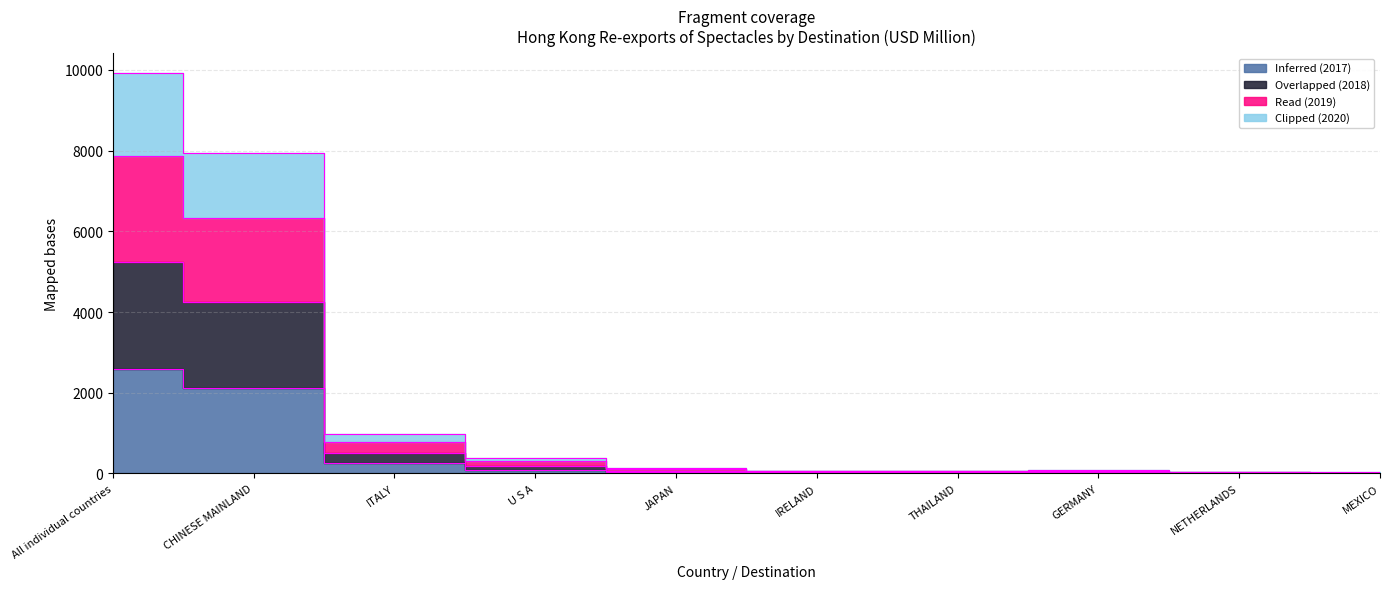

List the labels in order of 201712 value, largest first.

All individual countries, CHINESE MAINLAND, ITALY, U S A, JAPAN, GERMANY, IRELAND, THAILAND, NETHERLANDS, MEXICO